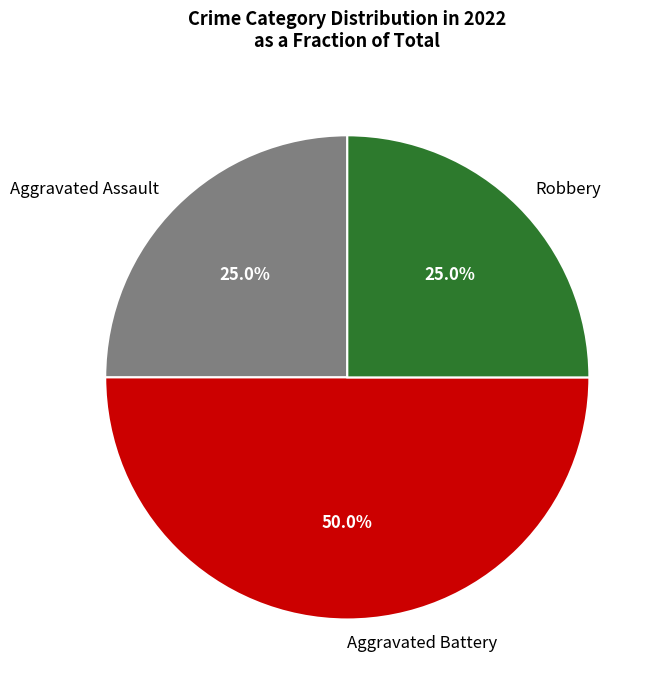

Does Aggravated Assault represent more than half of the total?

No